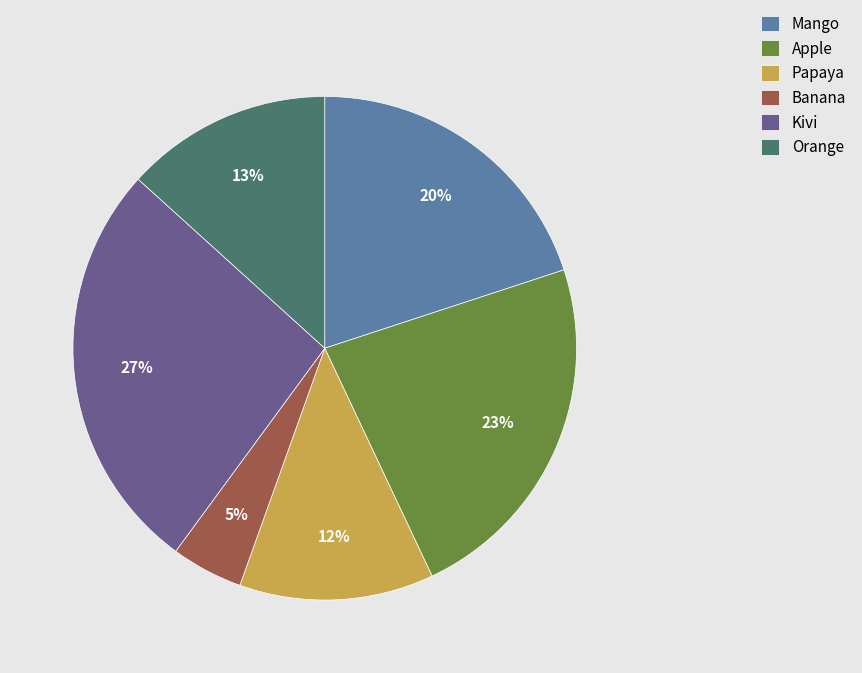

Which has a higher value, Banana or Mango?

Mango